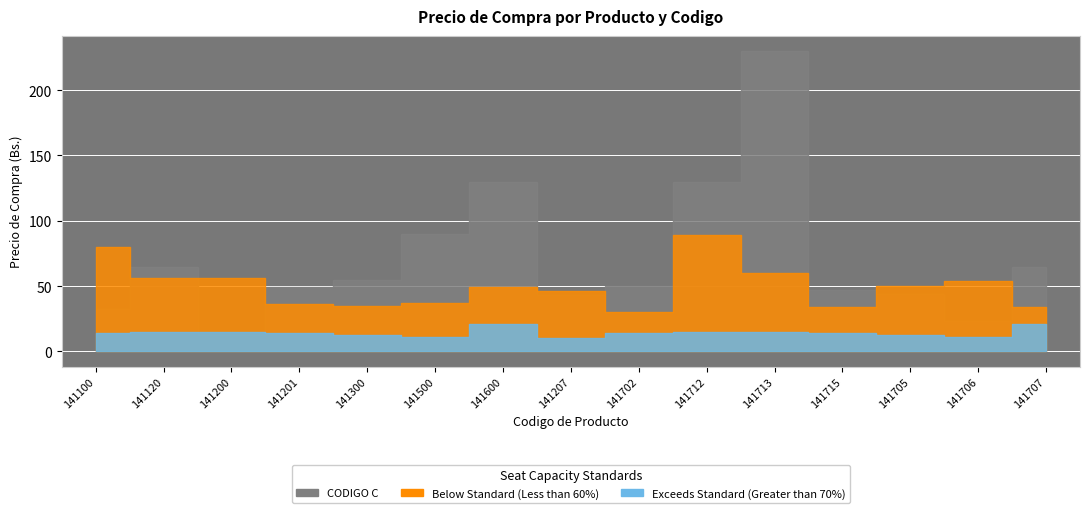

Between 141707 and 141600, which is larger?

141600